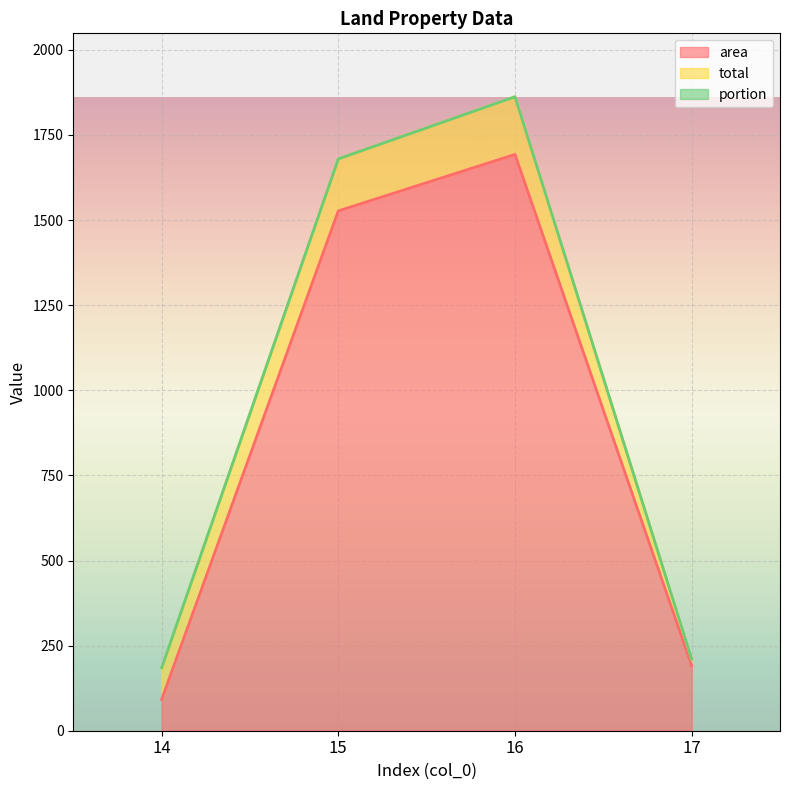

Which series has the largest total across all categories?

area